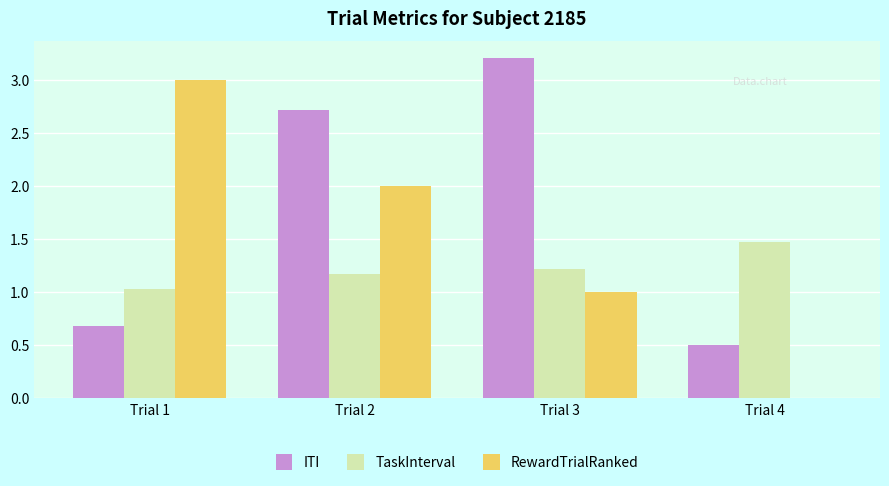

The TaskInterval series shows 1.2 at Trial 3. True or false?

True